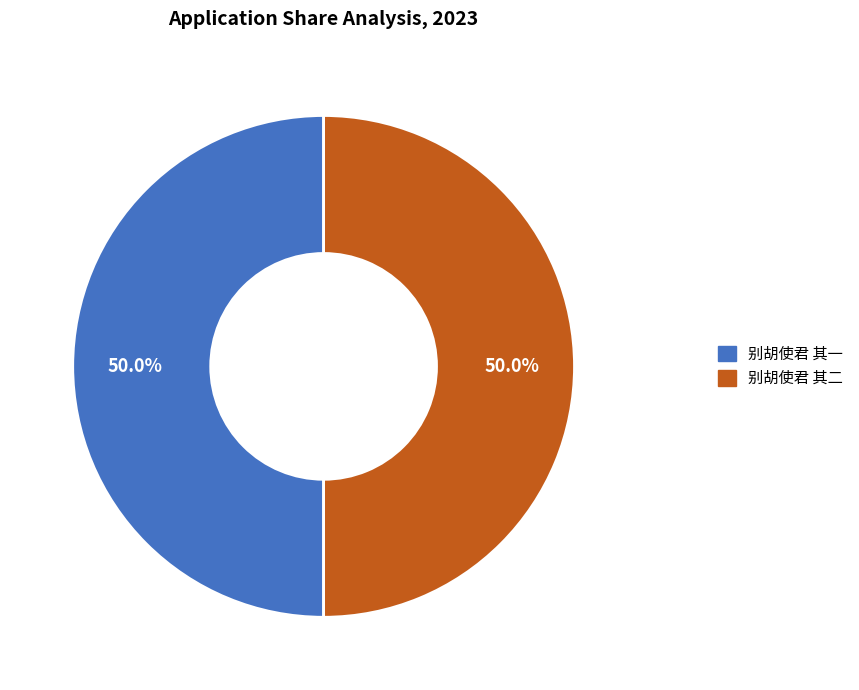

To the nearest percent, what is the combined percentage of 别胡使君 其一 and 别胡使君 其二?

100%